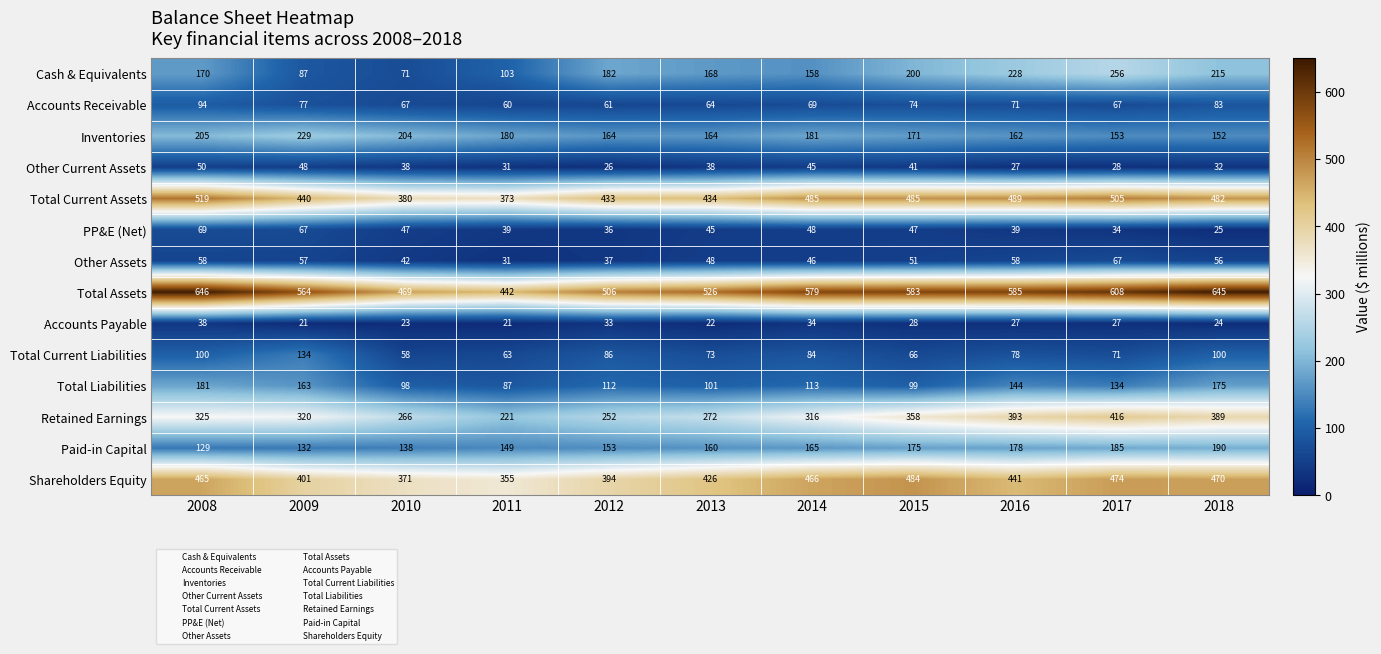

Which series has the largest total across all categories?

Total Assets